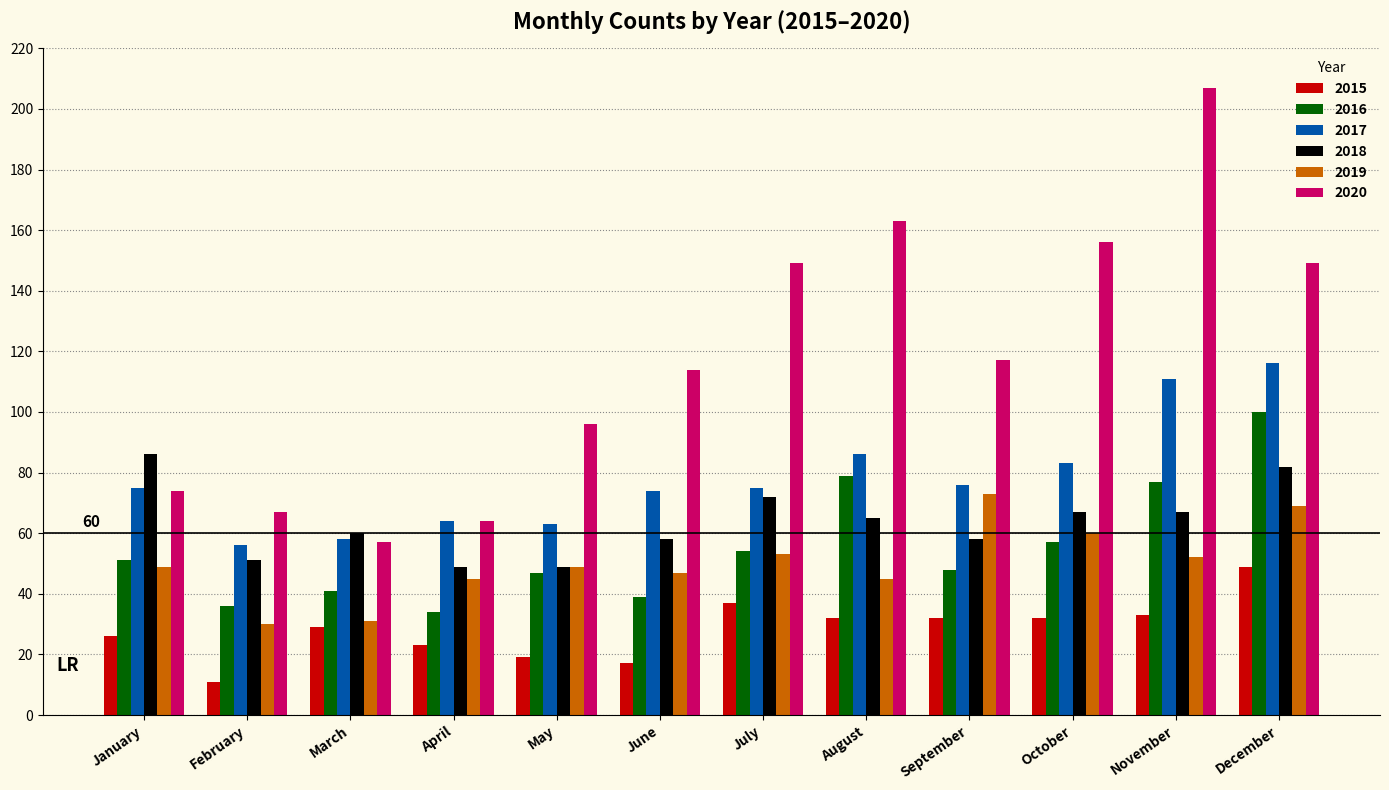

At how many categories does at least one series exceed 203?

1